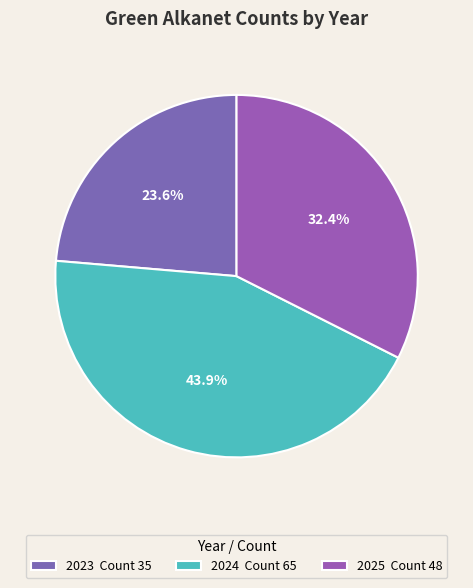

What percentage is NOT represented by 2023?

76.4%